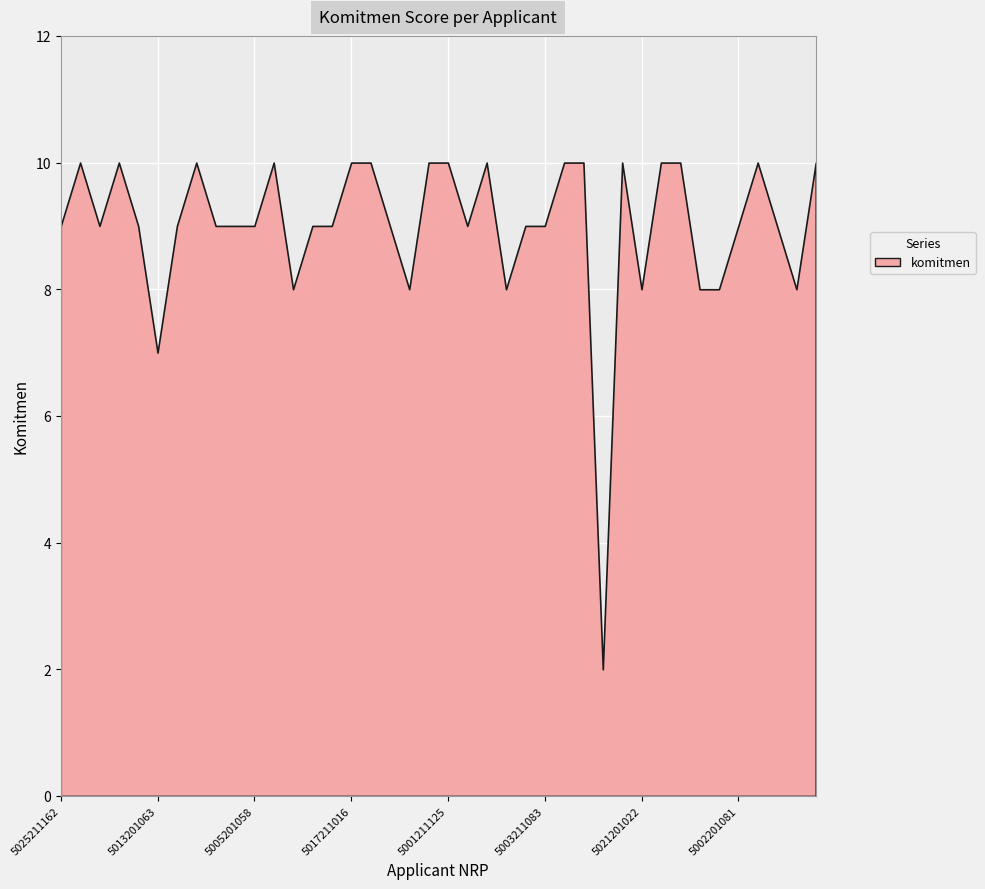

The chart shows a value of 2 at 5015211015. True or false?

False